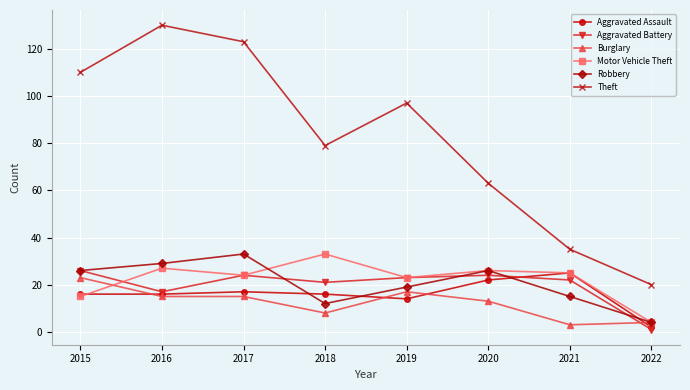

True or false: Theft has a value of 20 at 2022.

True